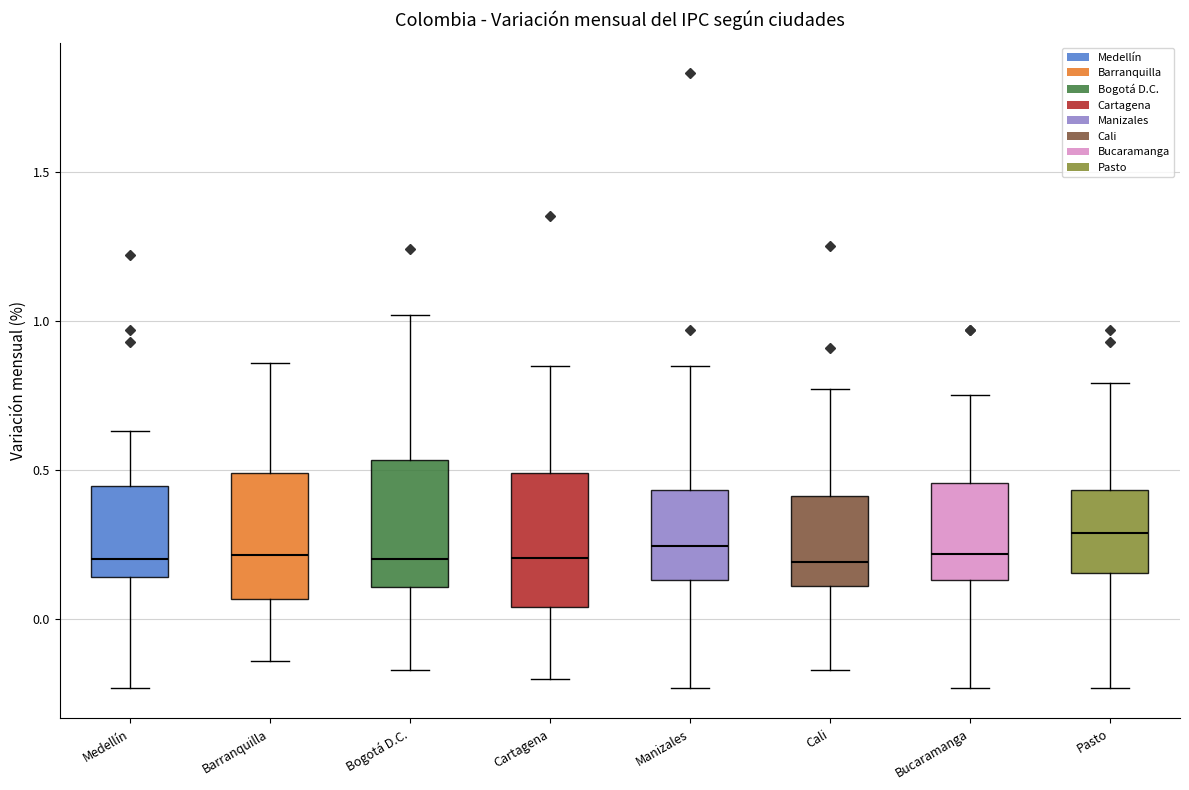

Reading left to right, read every box against the y-axis: the position of its median line, the range the box covers, and the ends of its whiskers. The values are not printed on the chart, so give them approximately, as read against the axis.

Medellín: median 0.20, box 0.15 to 0.45, whiskers -0.25 to 0.65
Barranquilla: median 0.20, box 0.05 to 0.50, whiskers -0.15 to 0.85
Bogotá D.C.: median 0.20, box 0.10 to 0.55, whiskers -0.15 to 1.00
Cartagena: median 0.20, box 0.05 to 0.50, whiskers -0.20 to 0.85
Manizales: median 0.25, box 0.15 to 0.45, whiskers -0.25 to 0.85
Cali: median 0.20, box 0.10 to 0.40, whiskers -0.15 to 0.75
Bucaramanga: median 0.20, box 0.15 to 0.45, whiskers -0.25 to 0.75
Pasto: median 0.30, box 0.15 to 0.45, whiskers -0.25 to 0.80